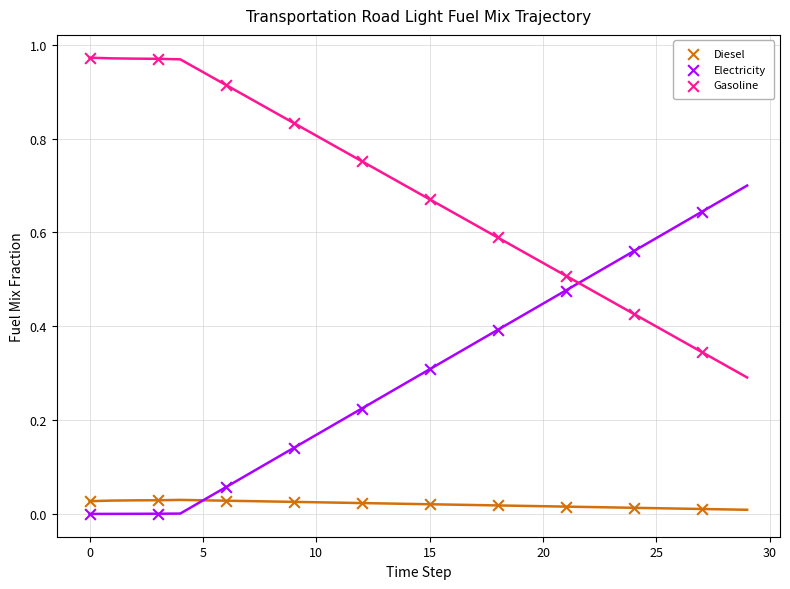

What is the X range (max minus min) for the scatter plot?

27.0